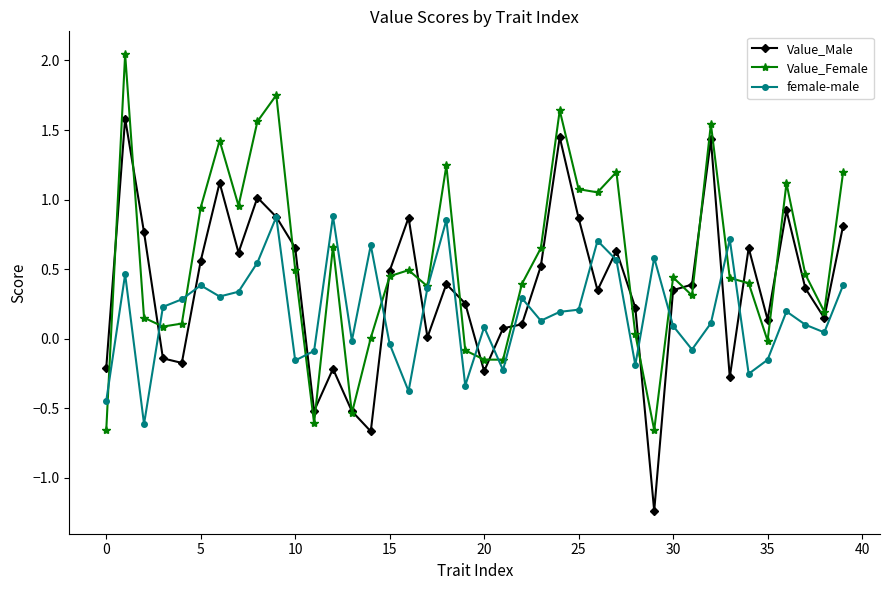

Which series has the largest range (max minus min)?

Value_Male